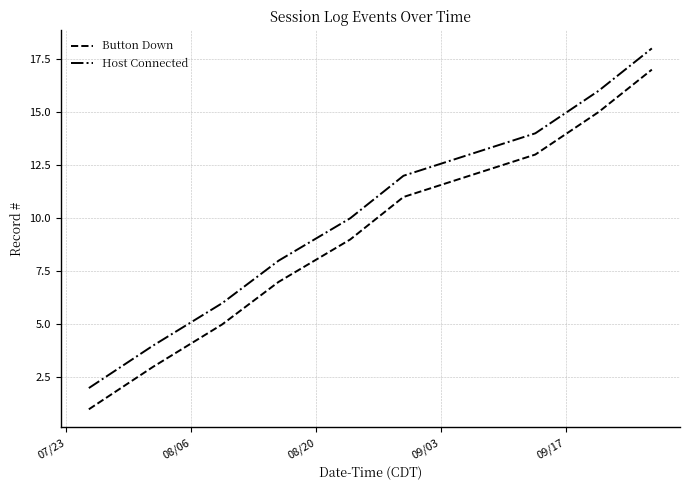

How many data points in Button Down are less than 9?

4